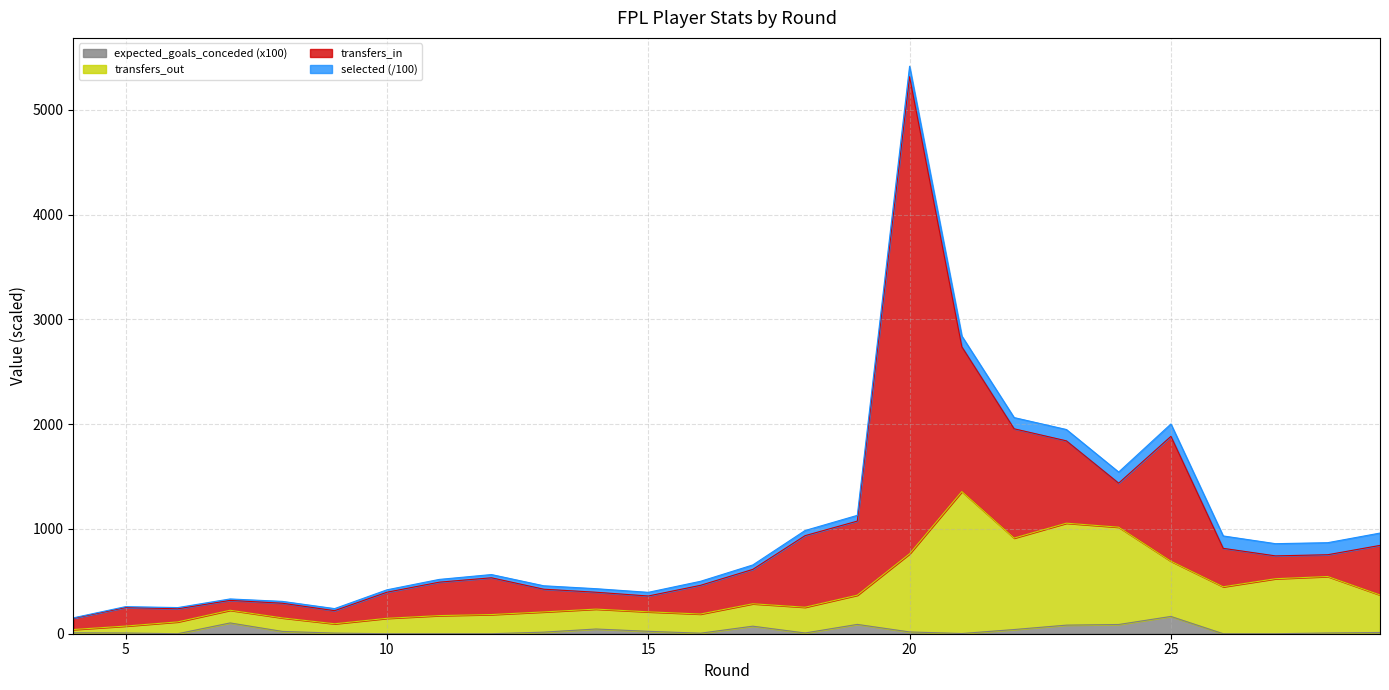

At which category is the sum across all series the highest?

20